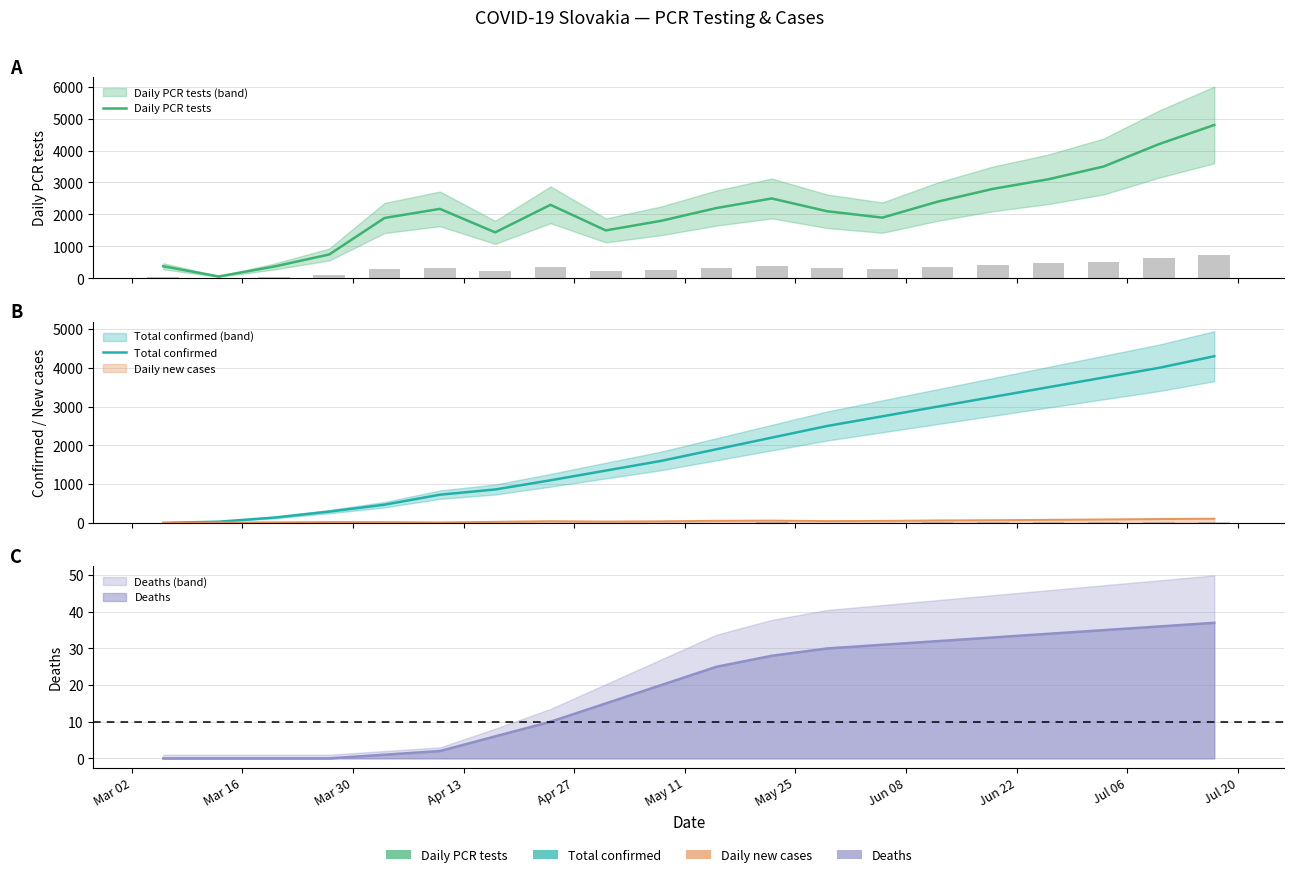

The Daily PCR tests series shows 8334 at 19. True or false?

False